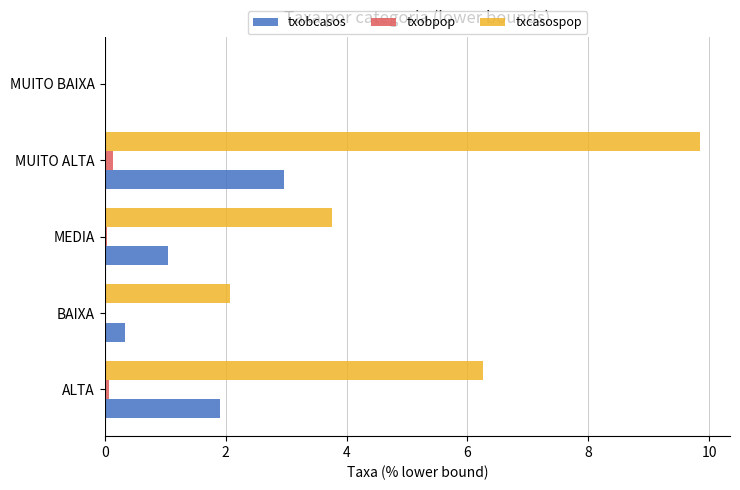

How many data points in txcasospop are above 3?

3